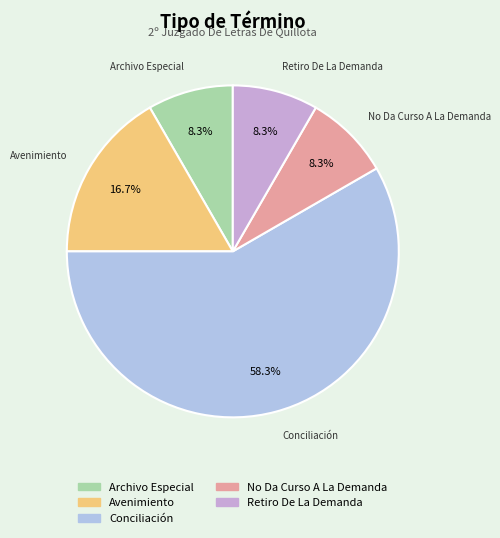

How many segments does this pie chart have?

5